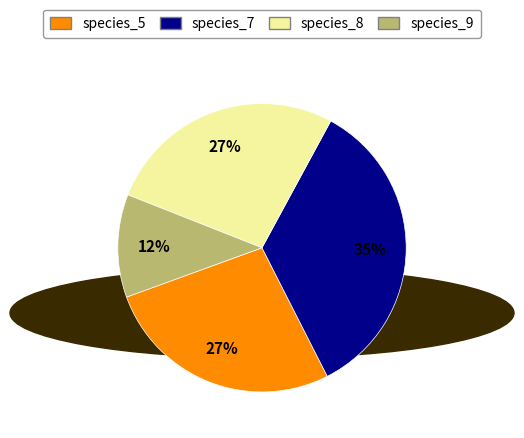

Which has a higher value, species_5 or species_7?

species_7